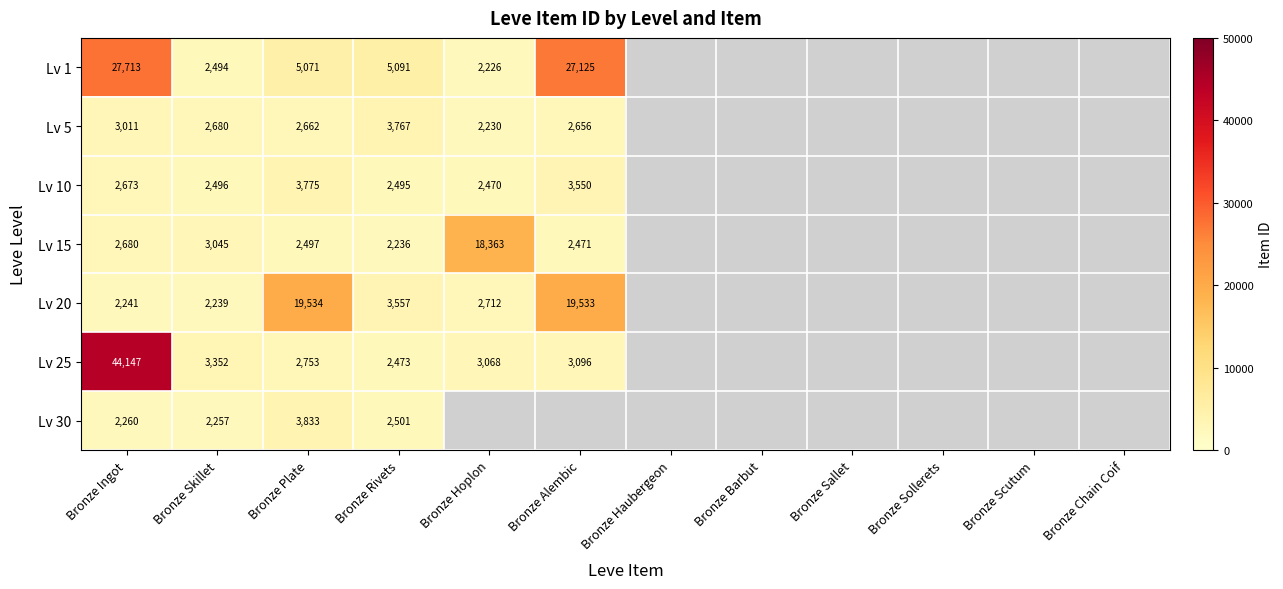

Is it true that Lv 1 equals 3337 at Bronze Rivets?

False